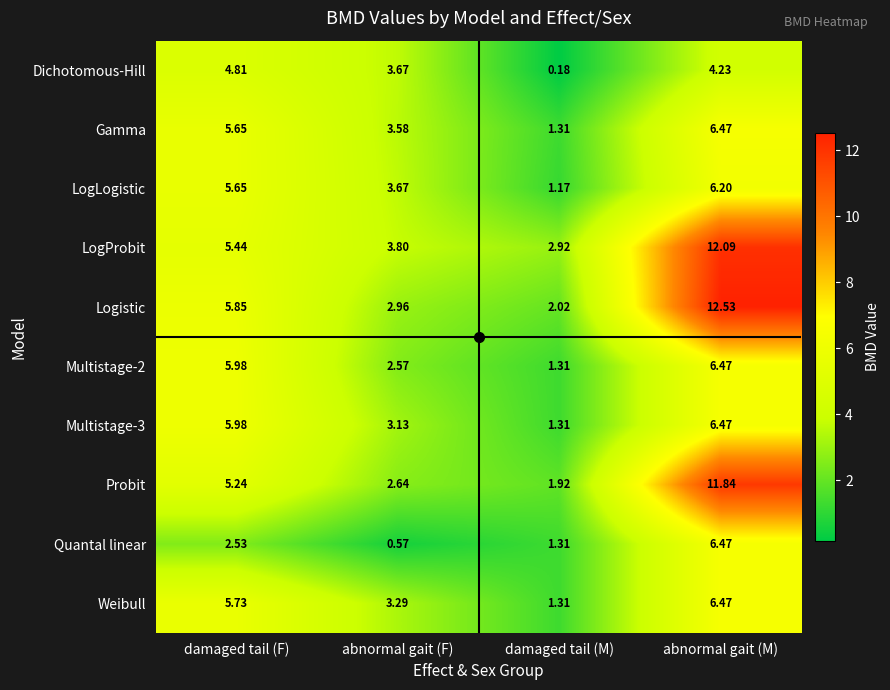

Count the number of categories in the chart.

4